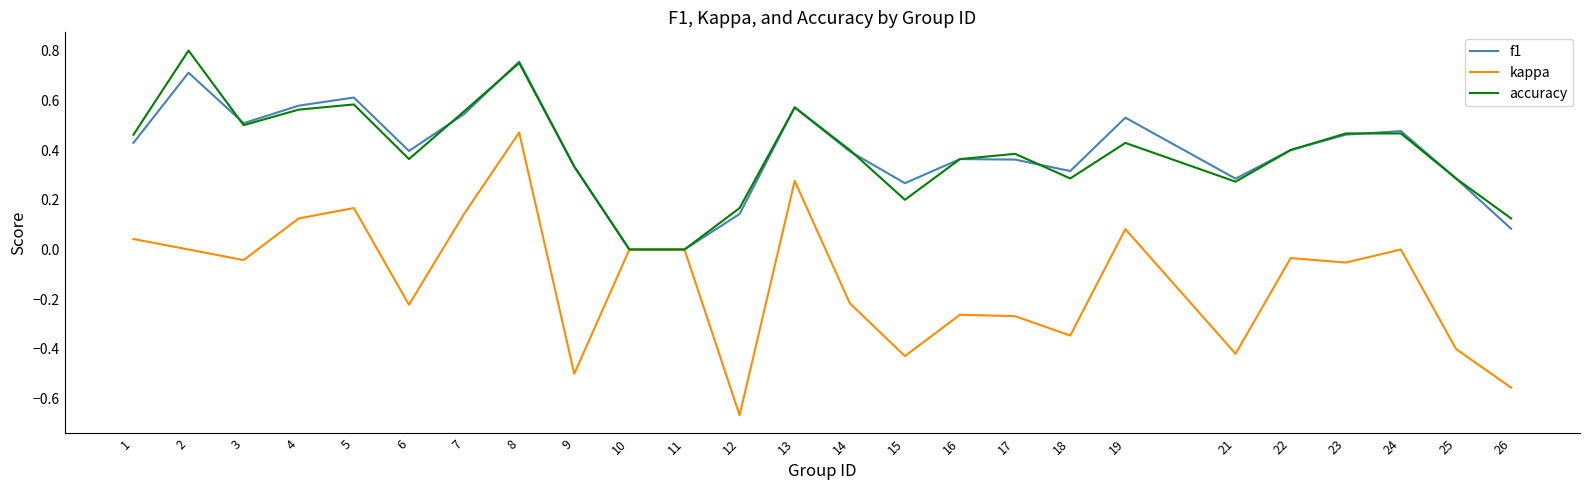

In kappa, how many points are lower than both neighbors (excluding endpoints)?

8